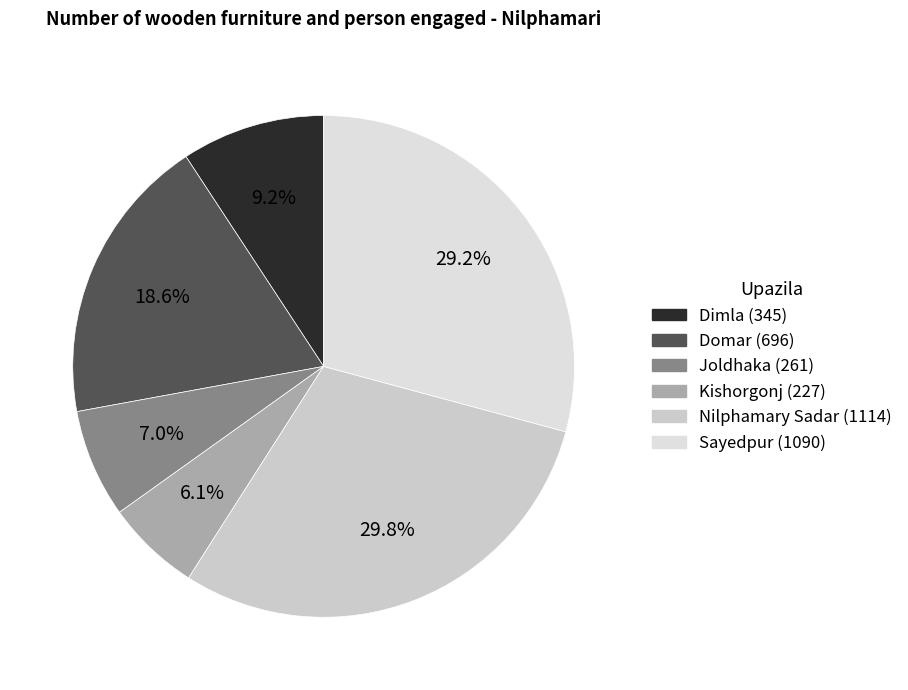

What is the ratio of the value at Domar to the value at Nilphamary Sadar?

0.6